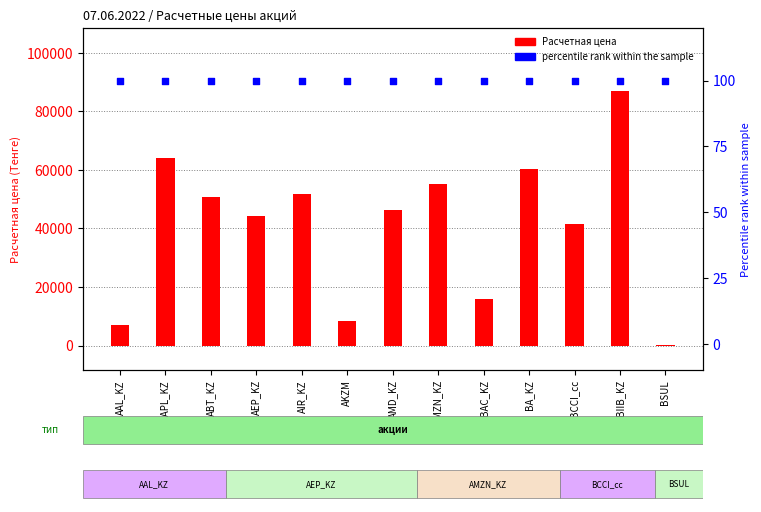

Which series has the largest Y range (max minus min)?

Расчетная цена